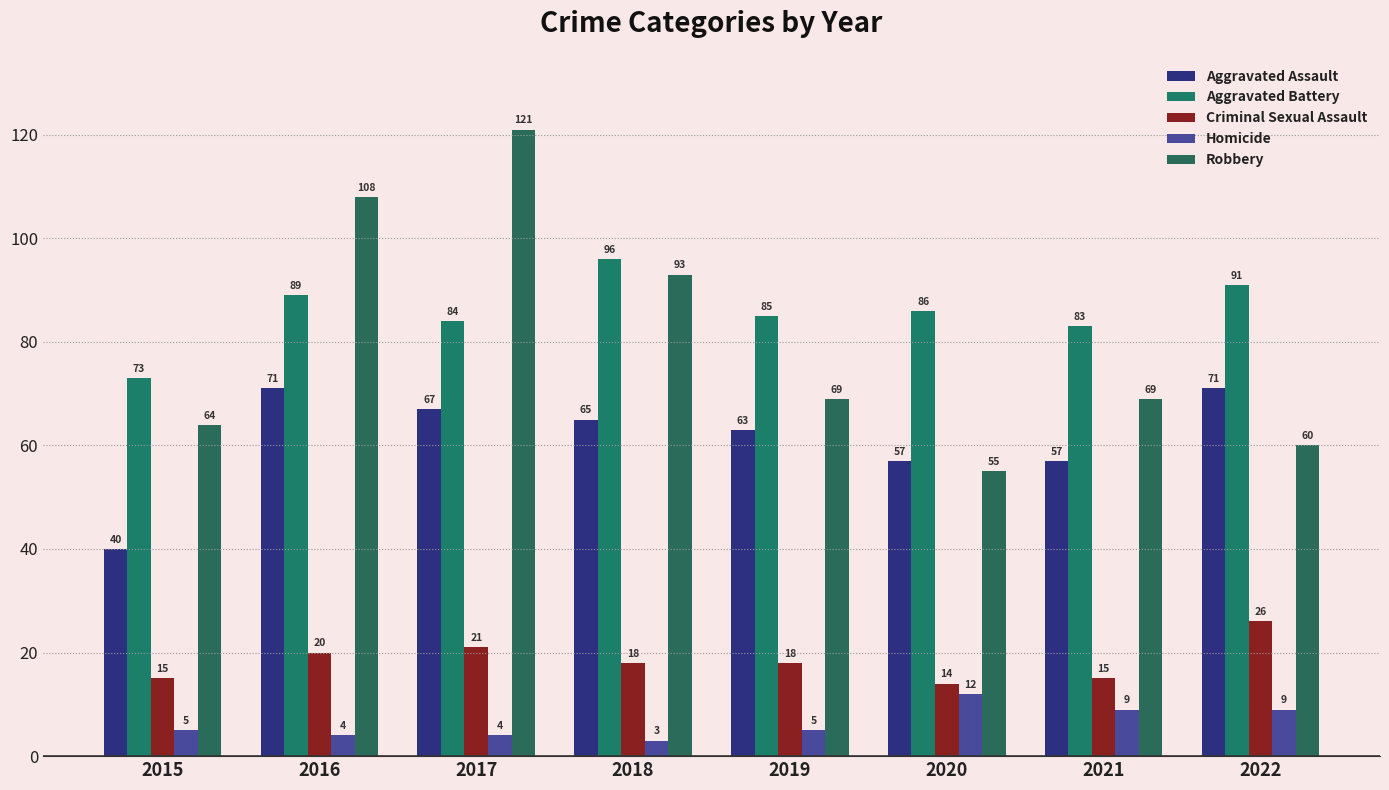

Reading left to right, extract all data points from this chart.

Aggravated Assault: 2015=40	2016=71	2017=67	2018=65	2019=63	2020=57	2021=57	2022=71
Aggravated Battery: 2015=73	2016=89	2017=84	2018=96	2019=85	2020=86	2021=83	2022=91
Criminal Sexual Assault: 2015=15	2016=20	2017=21	2018=18	2019=18	2020=14	2021=15	2022=26
Homicide: 2015=5	2016=4	2017=4	2018=3	2019=5	2020=12	2021=9	2022=9
Robbery: 2015=64	2016=108	2017=121	2018=93	2019=69	2020=55	2021=69	2022=60